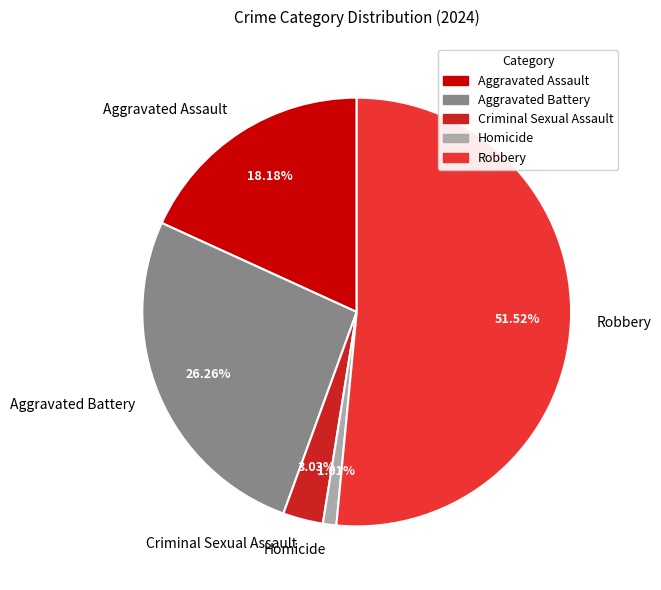

What percentage is NOT represented by Robbery?

48.5%